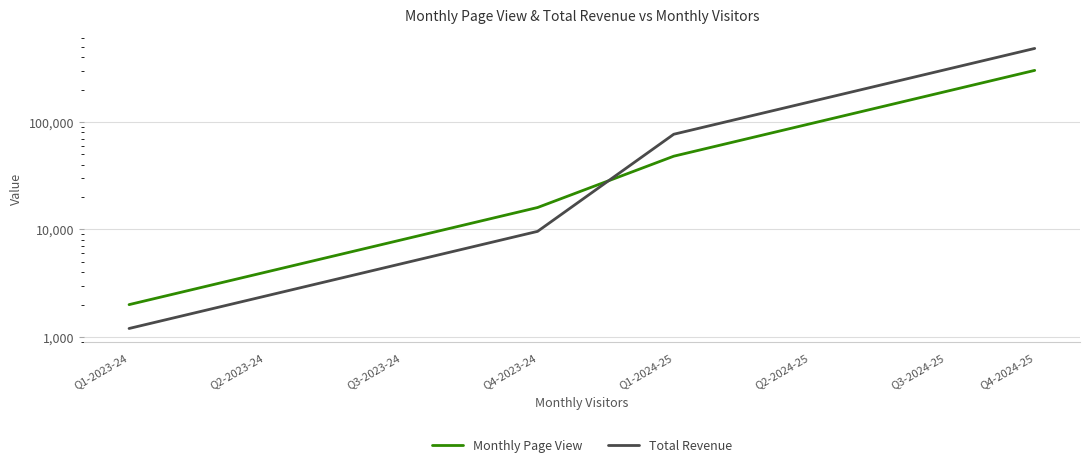

What is the value of the Monthly Page View point at the 8th from the left?

301440